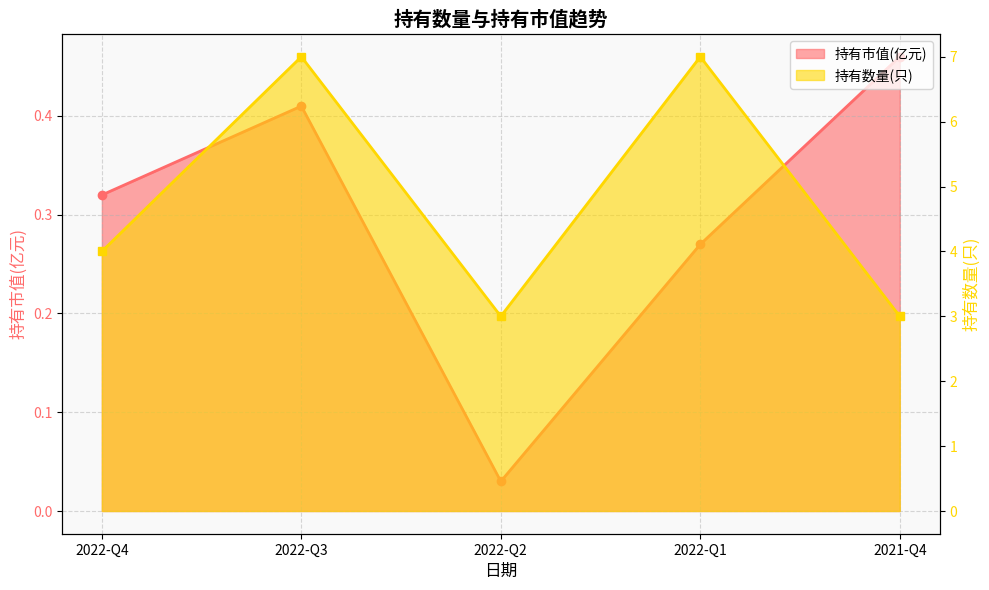

What is the difference between the 持有数量(只) values at 2022-Q4 and 2021-Q4?

1.0